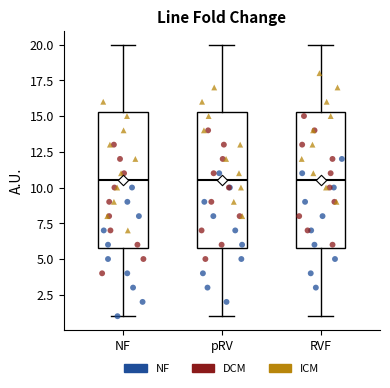

Reading left to right, read every box against the y-axis: the position of its median line, the range the box covers, and the ends of its whiskers. The values are not printed on the chart, so give them approximately, as read against the axis.

NF: median 10.5, box 6.0 to 15.5, whiskers 1.0 to 20.0
pRV: median 10.5, box 6.0 to 15.5, whiskers 1.0 to 20.0
RVF: median 10.5, box 6.0 to 15.5, whiskers 1.0 to 20.0